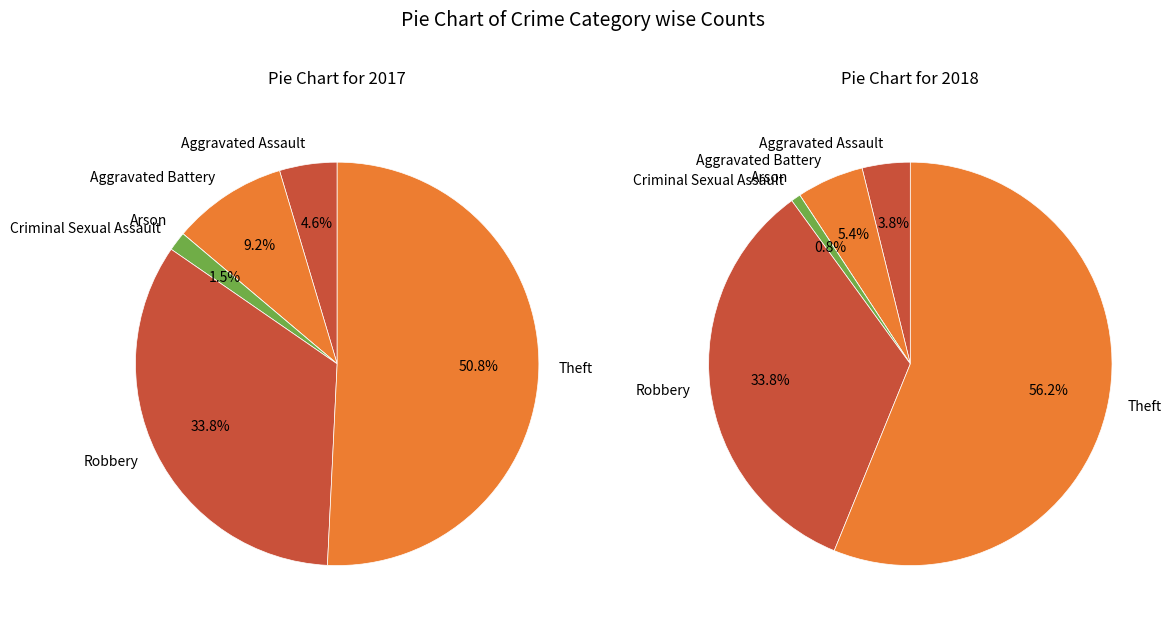

How many segments does this pie chart have?

6